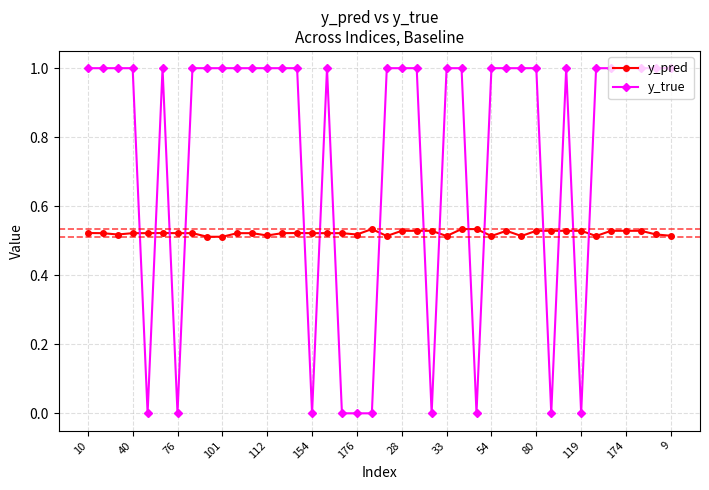

How many intersections are there between y_true and y_pred?

16